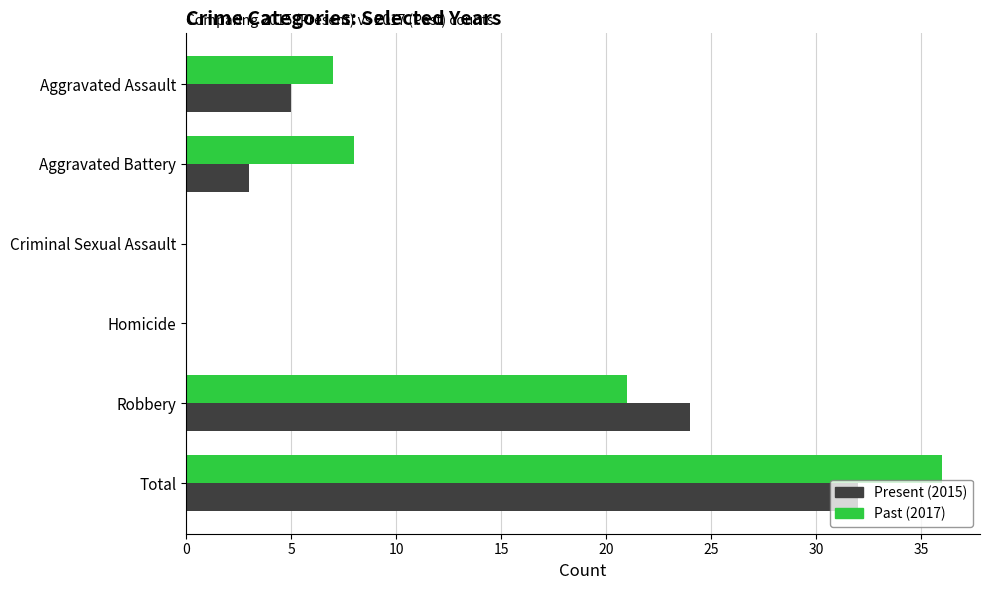

Count the number of data series in this chart.

2